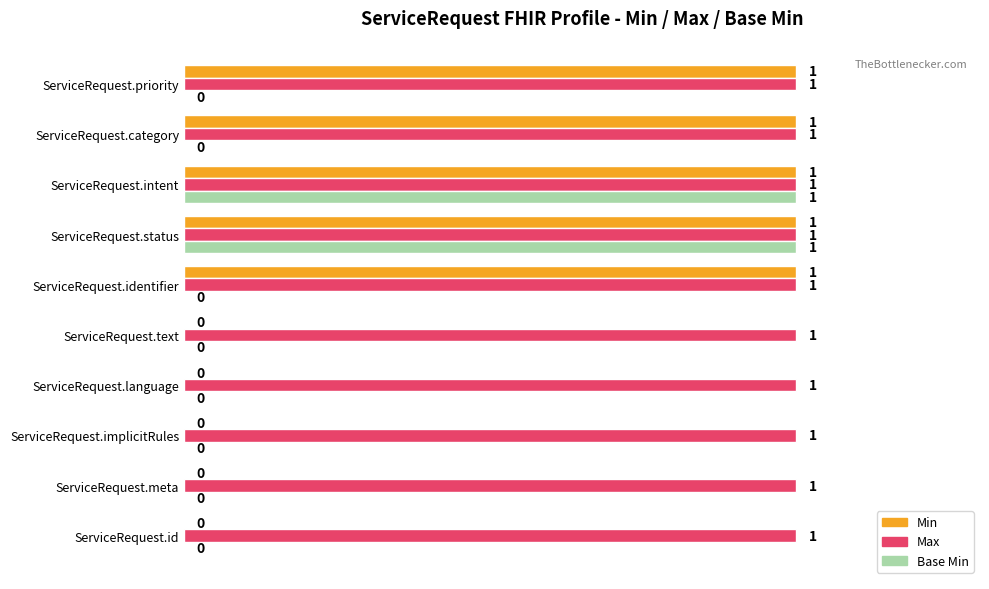

Which series has the largest total across all categories?

Max